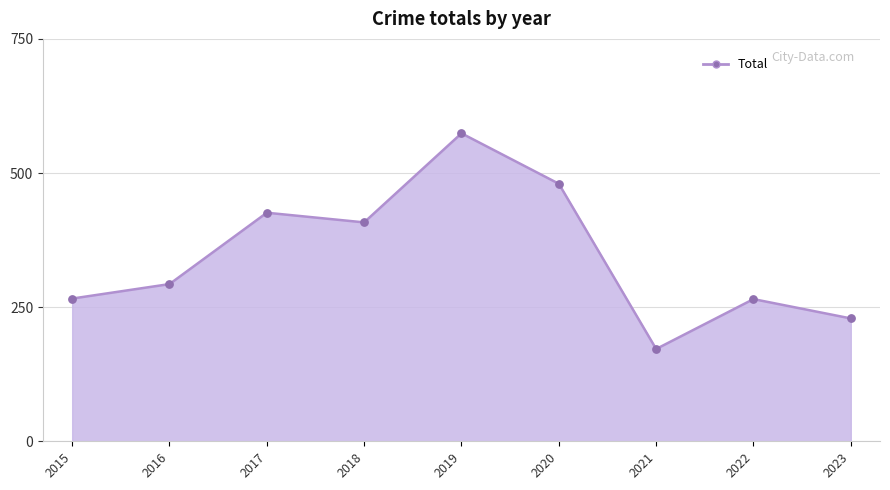

What is the change in value from 2016 to 2019?

+281